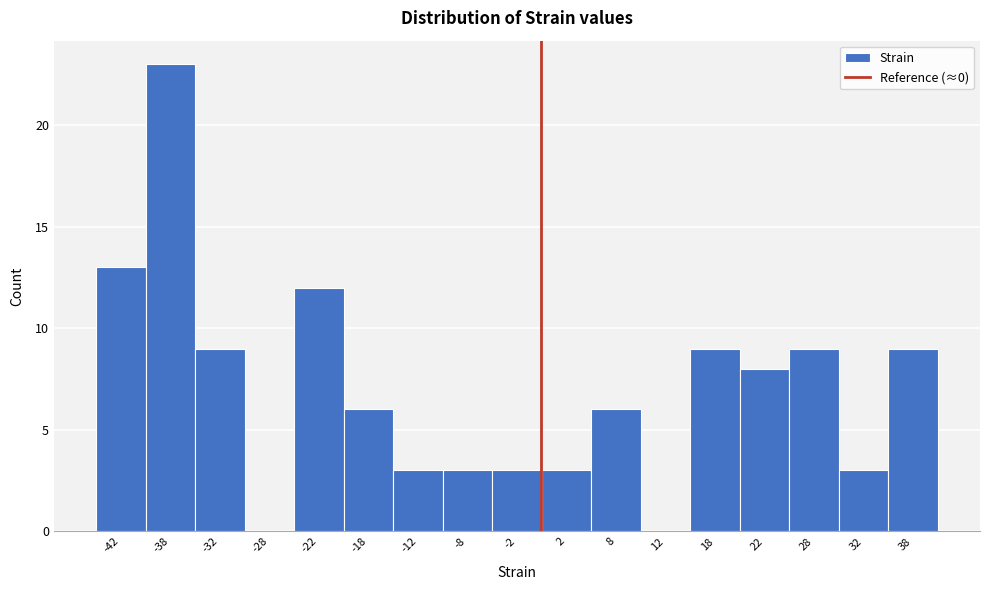

Reading left to right, list every bar in this chart as the range it spans on the x-axis followed by its height. The values are not printed on the chart, so give them approximately, as read against the axis.

-45 to -40: 13
-40 to -35: 23
-35 to -30: 9
-30 to -25: 0
-25 to -20: 12
-20 to -15: 6
-15 to -10: 3
-10 to -5: 3
-5 to 0: 3
0 to 5: 3
5 to 10: 6
10 to 15: 0
15 to 20: 9
20 to 25: 8
25 to 30: 9
30 to 35: 3
35 to 40: 9